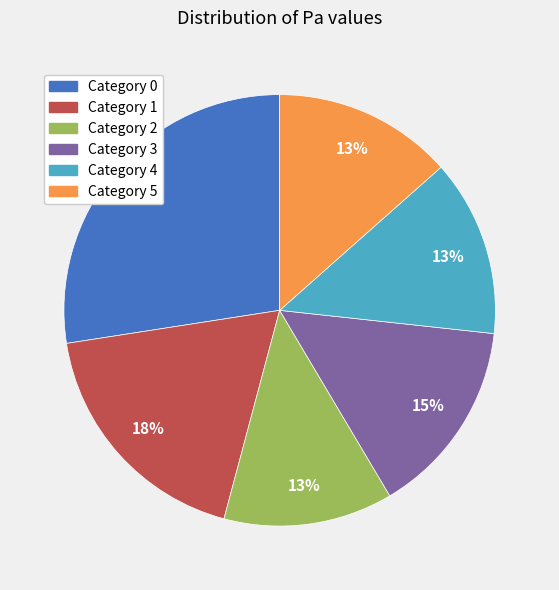

Do Category 2 and Category 0 together represent more than half of the pie?

No